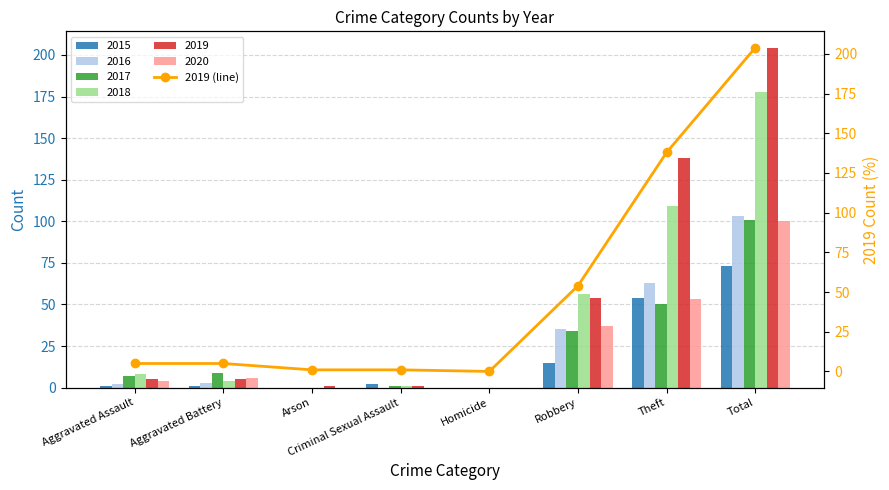

At which category does the chart reach its minimum across all series?

Homicide